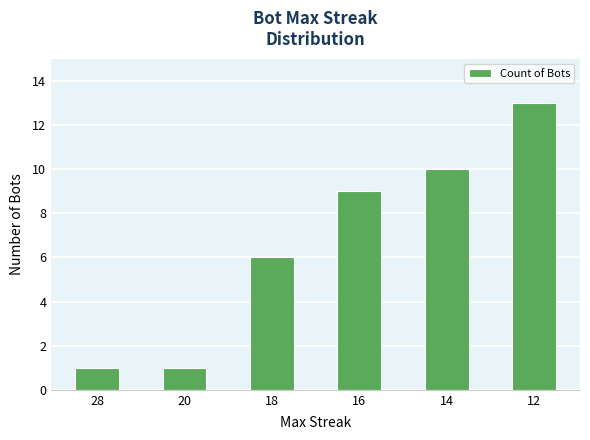

Count the number of data series in this chart.

1